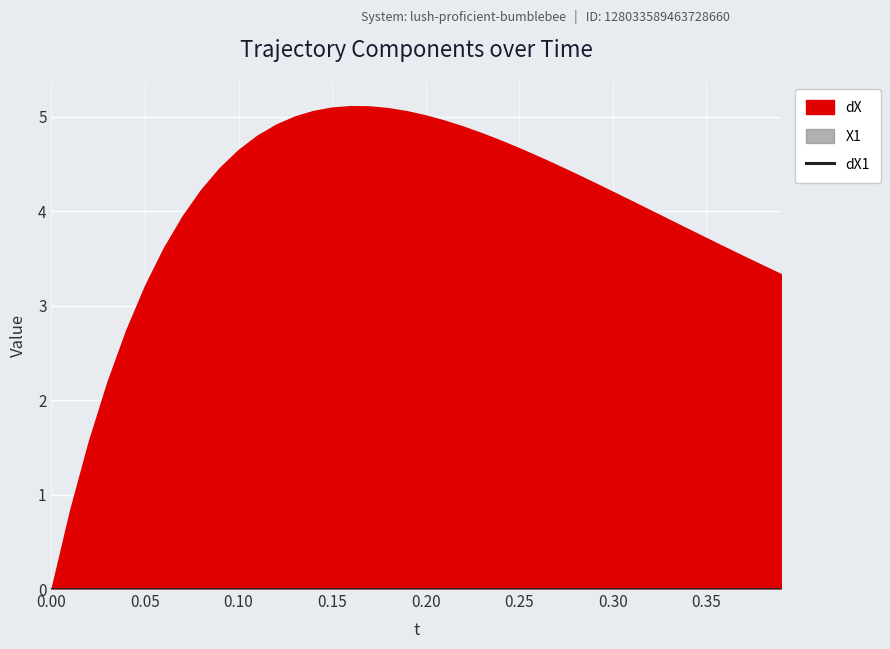

Which series changed the most between 8 and 25?

dX